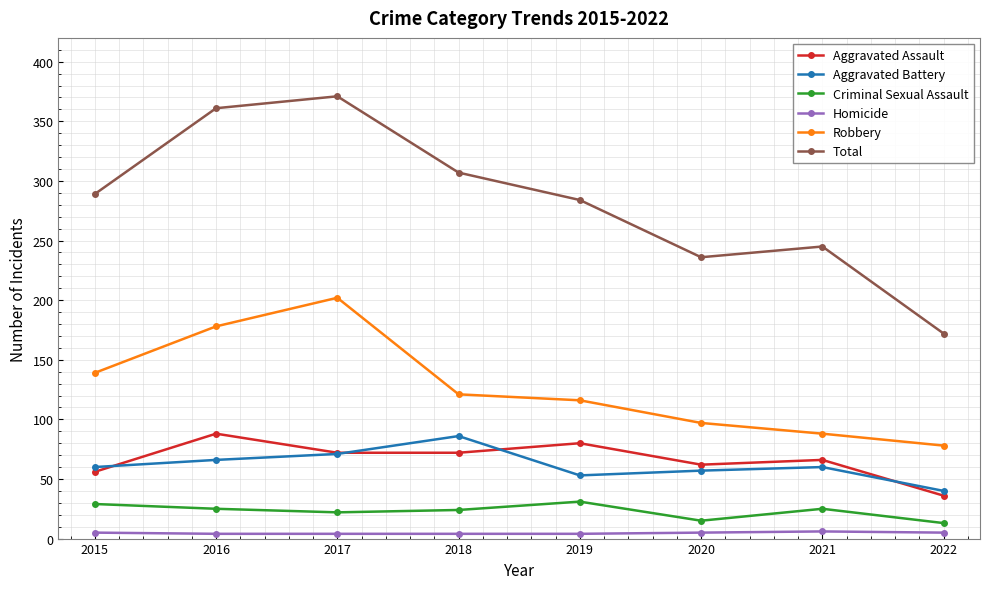

Between 2015 and 2021, which series saw the biggest shift?

Robbery